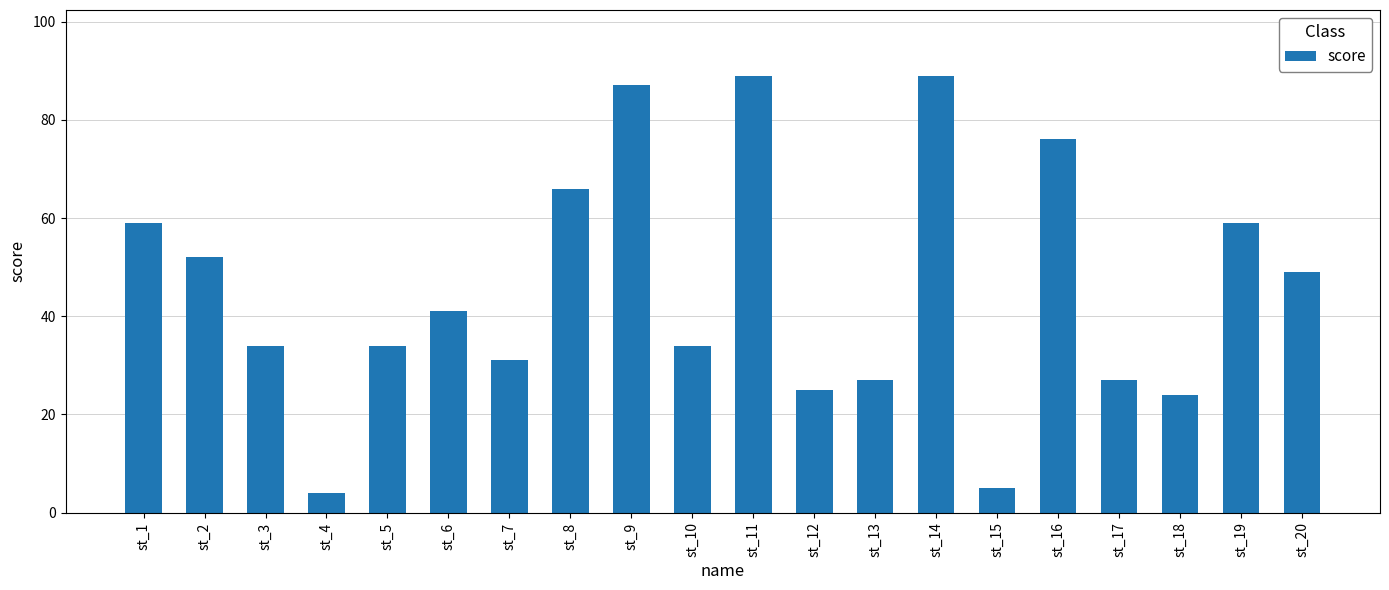

Reading right to left, what are all the values shown in this chart?

49	59	24	27	76	5	89	27	25	89	34	87	66	31	41	34	4	34	52	59